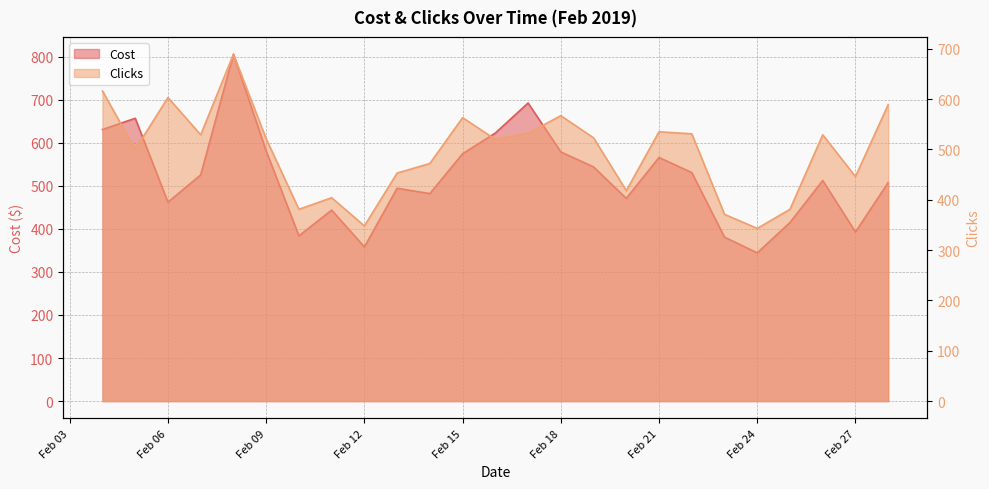

Read the Cost value at 2019-02-17.

692.3